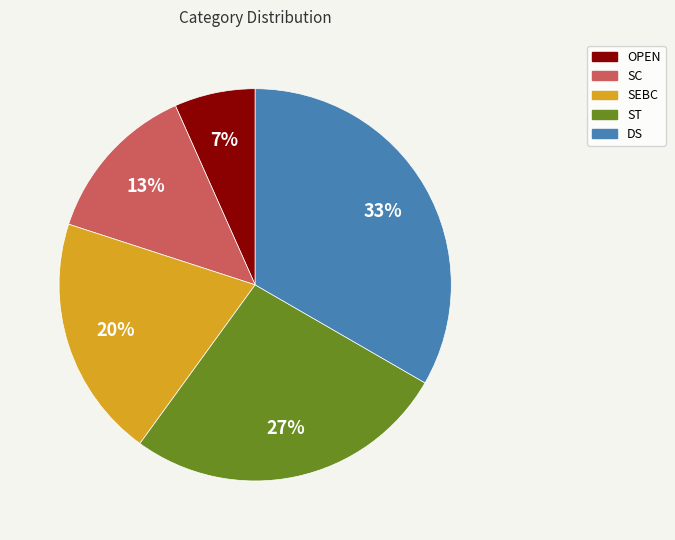

Is there any slice that represents more than half of the pie?

No